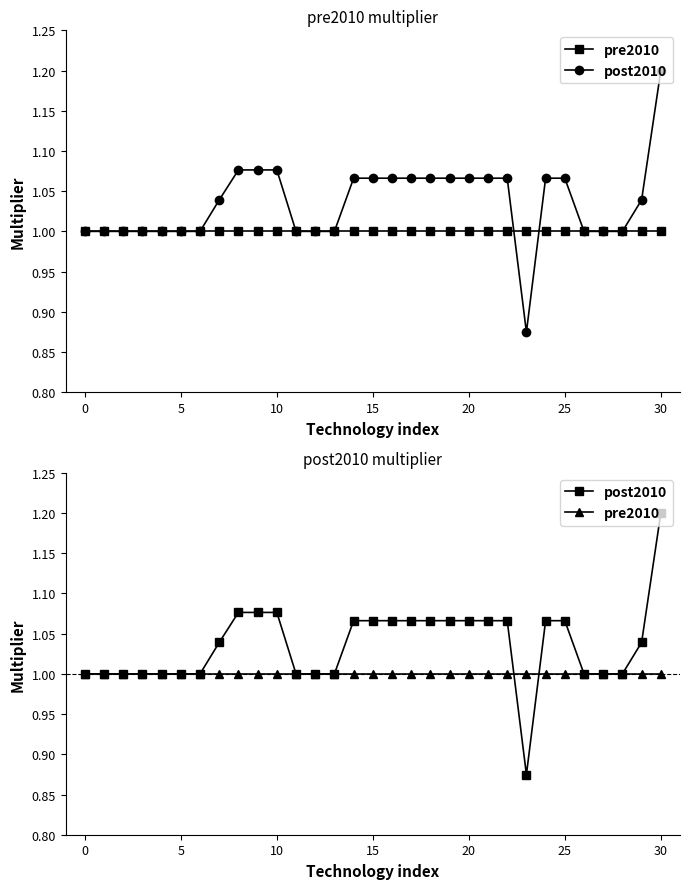

Reading left to right, what are all the values shown in this chart?

pre2010: 1.0	1.0	1.0	1.0	1.0	1.0	1.0	1.0	1.0	1.0	1.0	1.0	1.0	1.0	1.0	1.0	1.0	1.0	1.0	1.0	1.0	1.0	1.0	1.0	1.0	1.0	1.0	1.0	1.0	1.0	1.0
post2010: 1.0	1.0	1.0	1.0	1.0	1.0	1.0	1.0	1.1	1.1	1.1	1.0	1.0	1.0	1.1	1.1	1.1	1.1	1.1	1.1	1.1	1.1	1.1	0.9	1.1	1.1	1.0	1.0	1.0	1.0	1.2